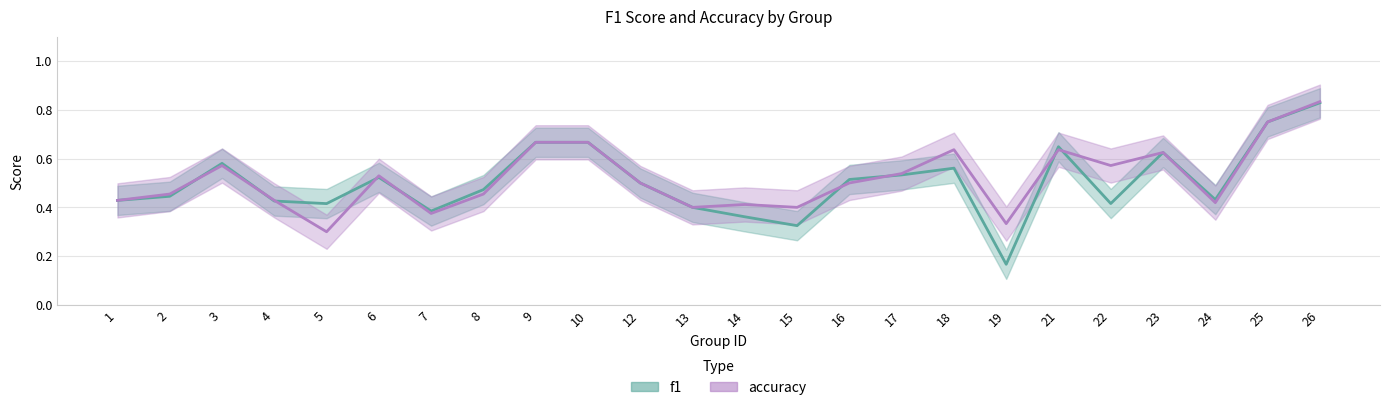

What is the total value across all series at 2?

0.9